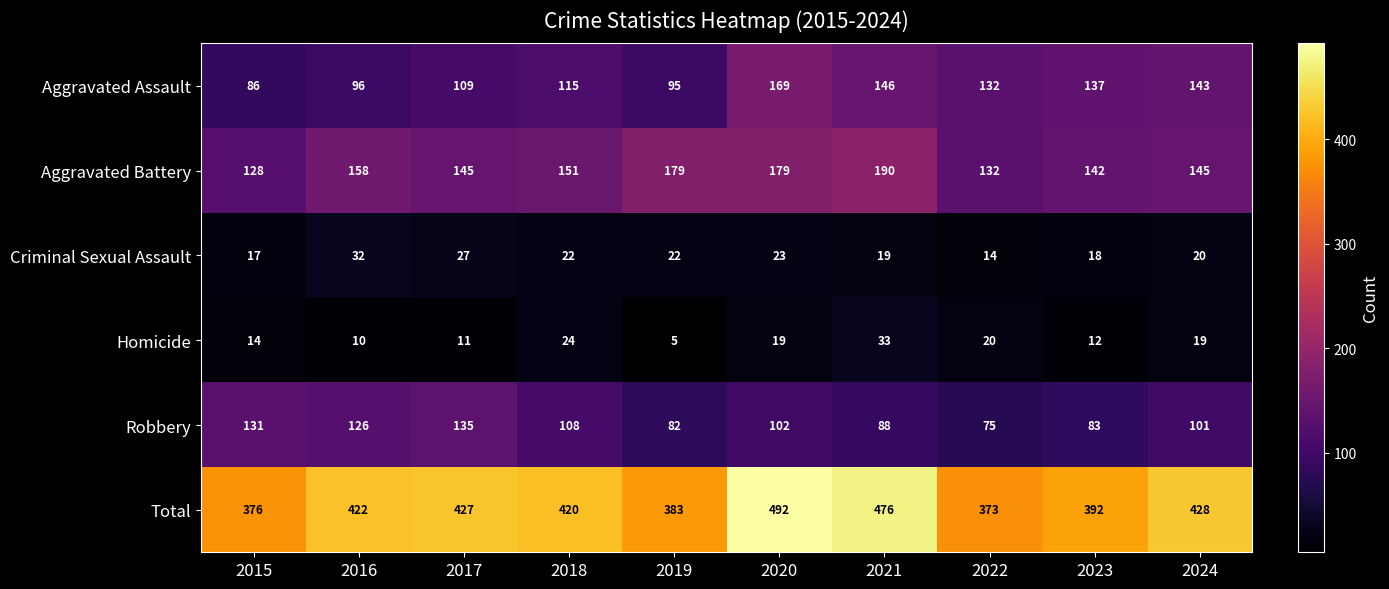

What is the total value across all series at 2023?

784